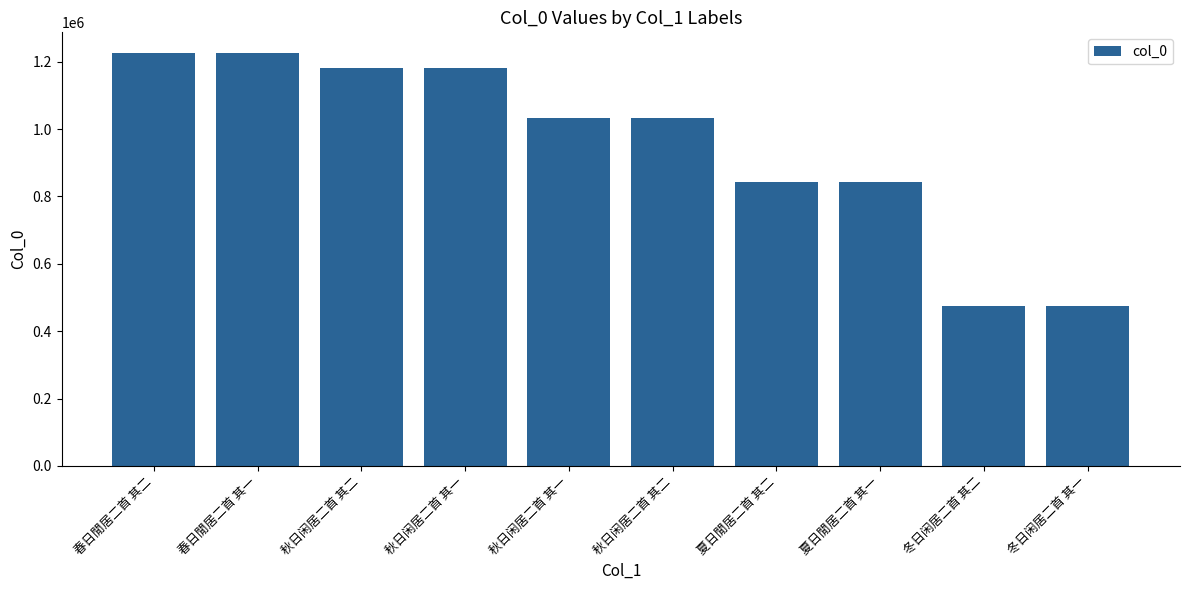

Count the number of data series in this chart.

1